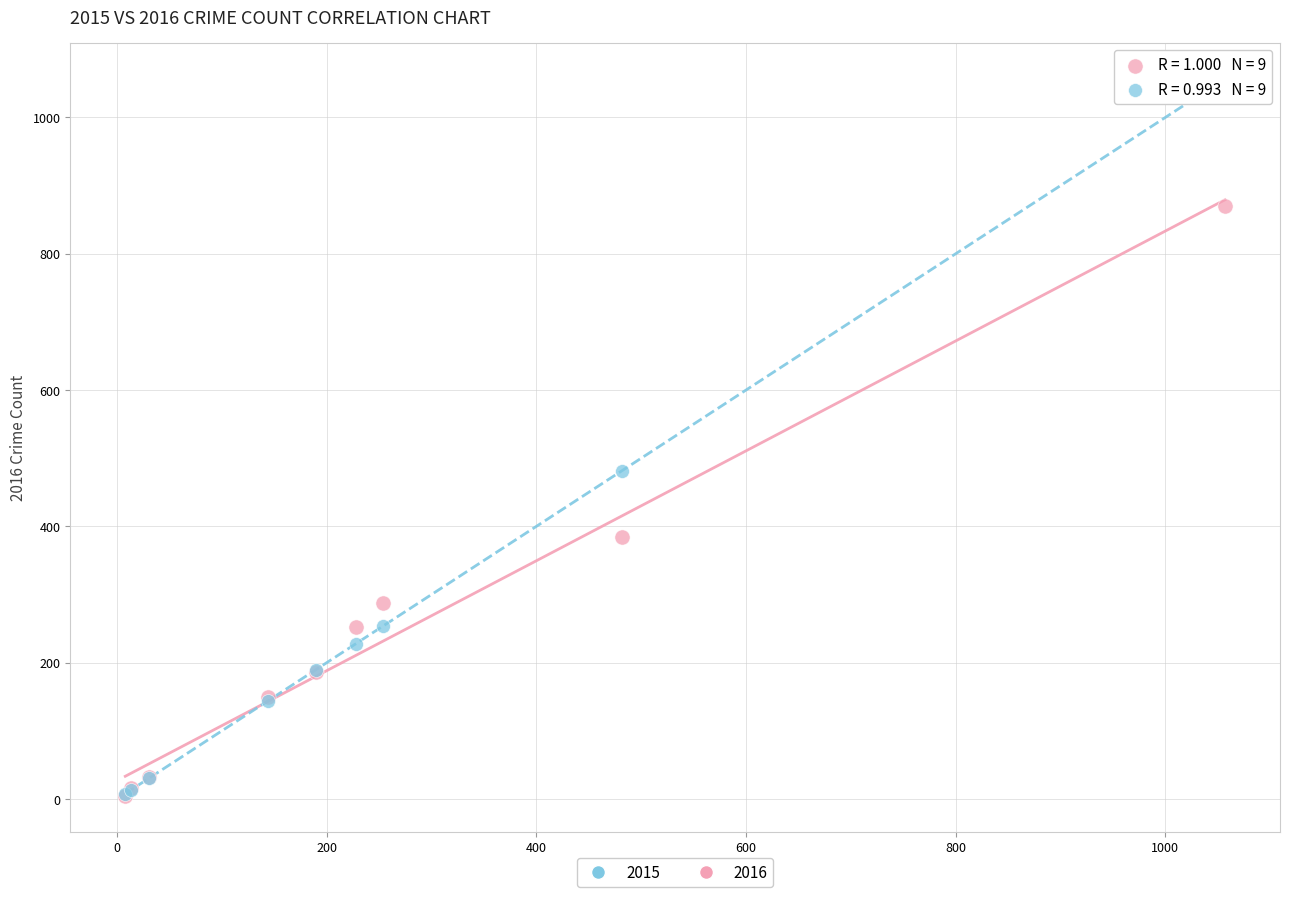

In the 2015 series, what Y value is closest to 532?

482